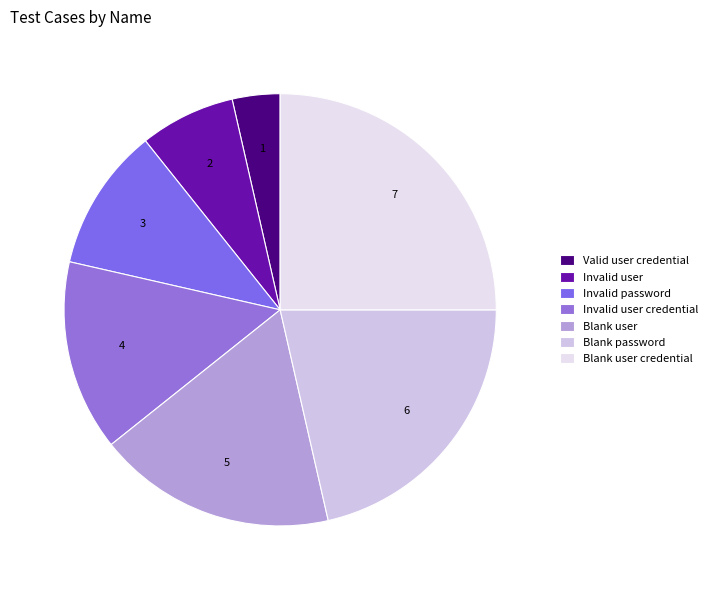

Rank the categories by value from highest to lowest.

Blank user credential, Blank password, Blank user, Invalid user credential, Invalid password, Invalid user, Valid user credential